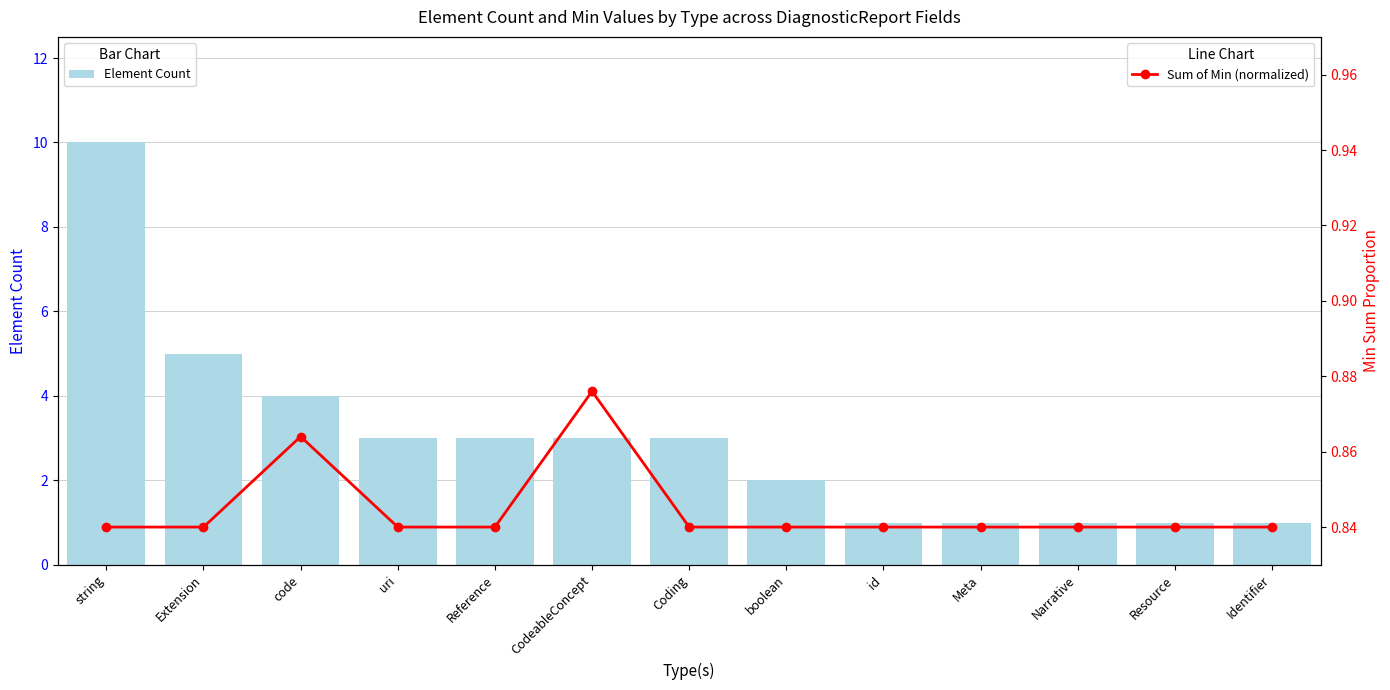

What is the value of the Sum of Min (normalized) bar at the 13th from the left?

0.8